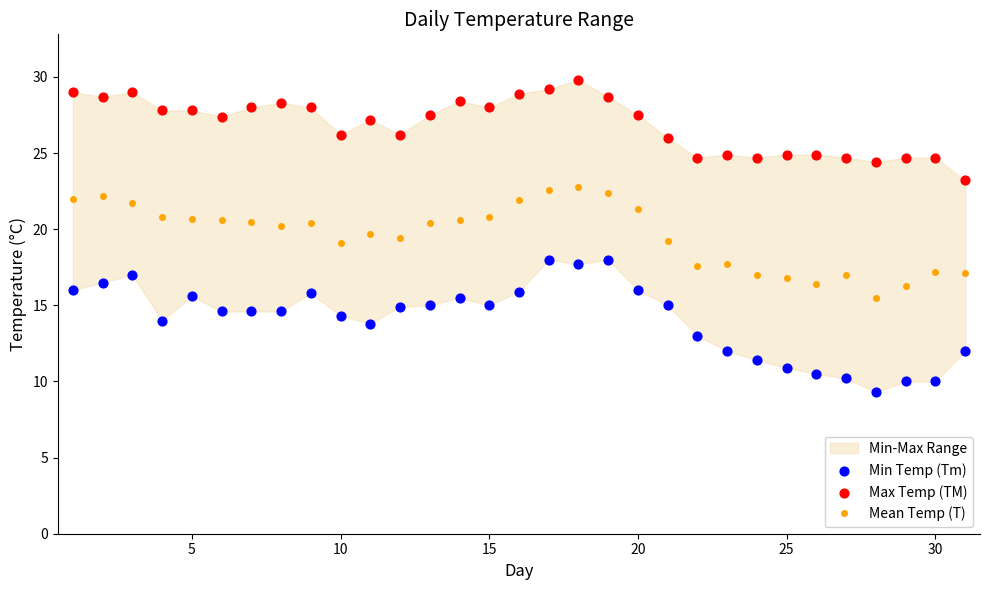

True or false: Mean Temp (T) has a value of 28.8 at 20.

False